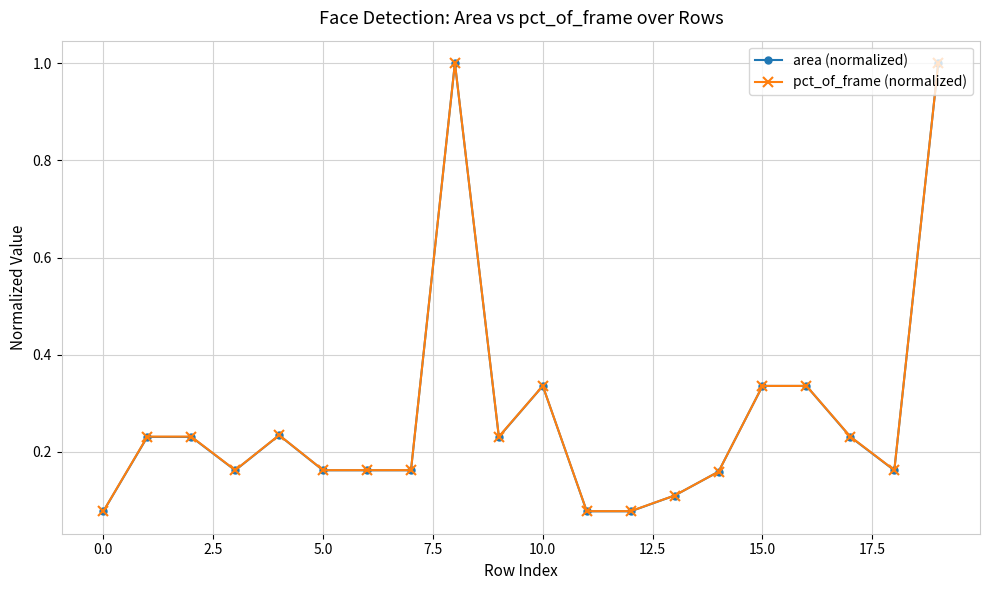

What are all the series names shown in the legend?

area (normalized), pct_of_frame (normalized)